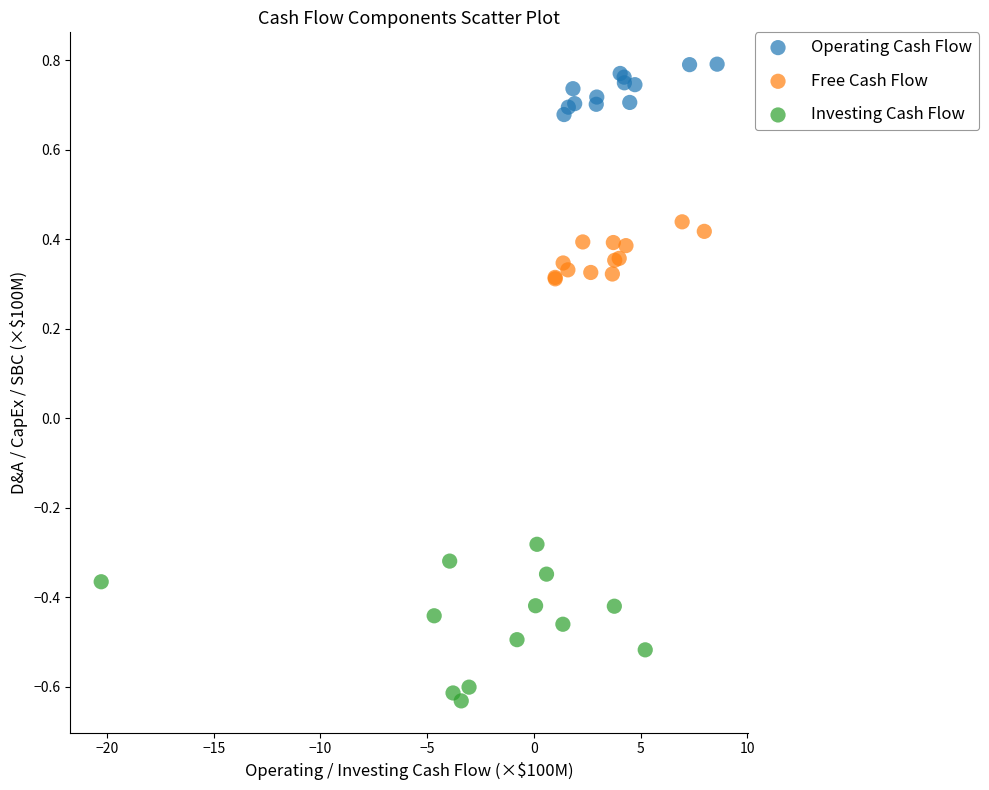

Which series reaches the maximum Y coordinate?

Operating Cash Flow